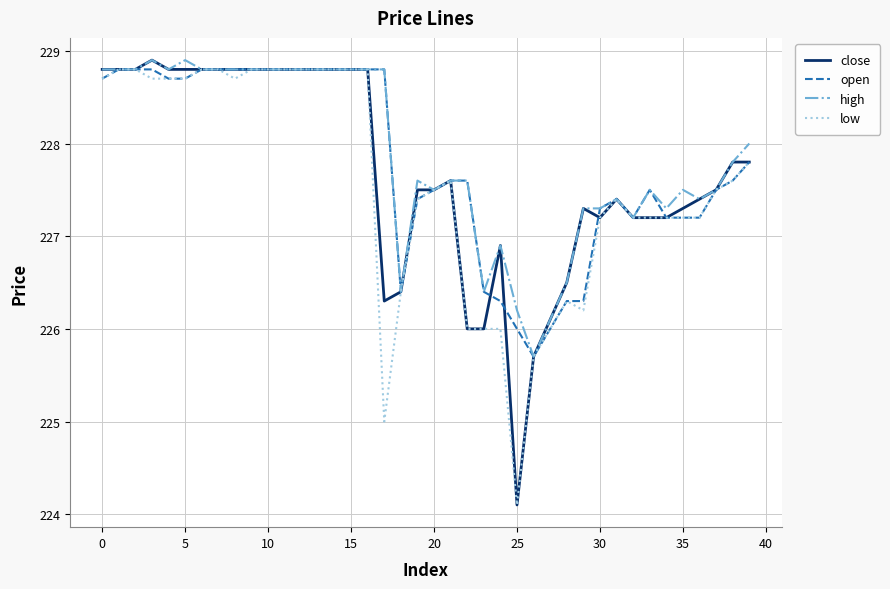

What is the greatest value displayed?

228.9